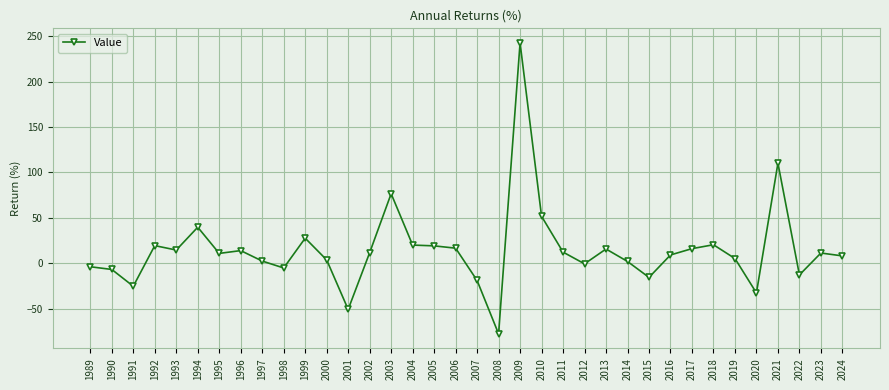

What is the smallest value displayed?

-77.5